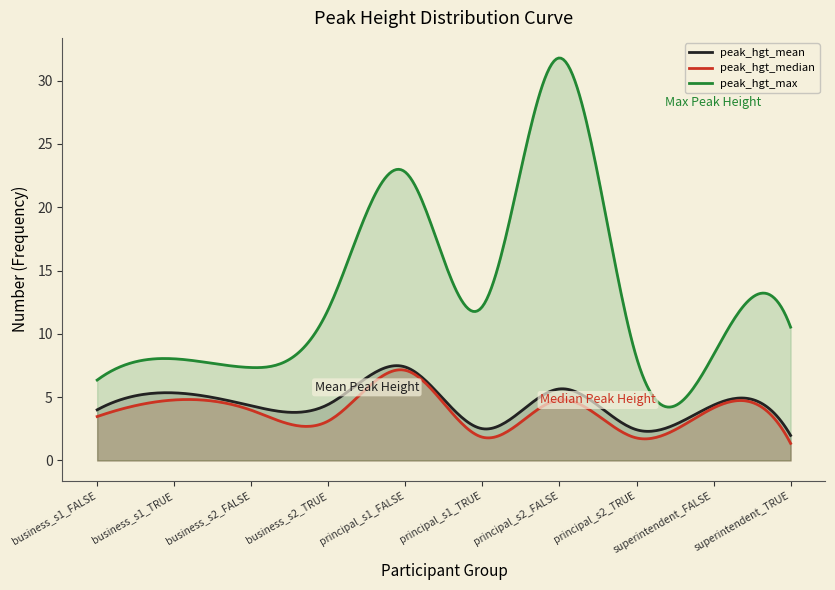

At how many categories does at least one series exceed 7?

9